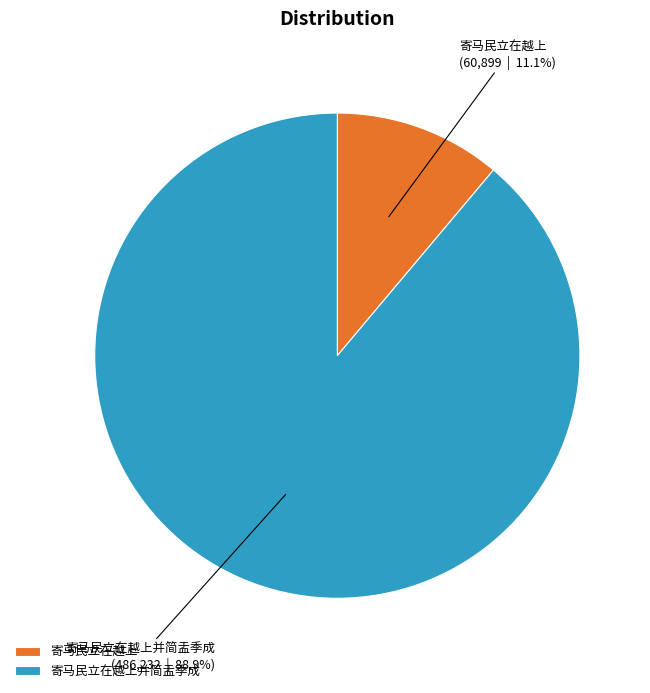

To the nearest percent, what is the combined percentage of 寄马民立在越上 and 寄马民立在越上并简盂季成?

100%